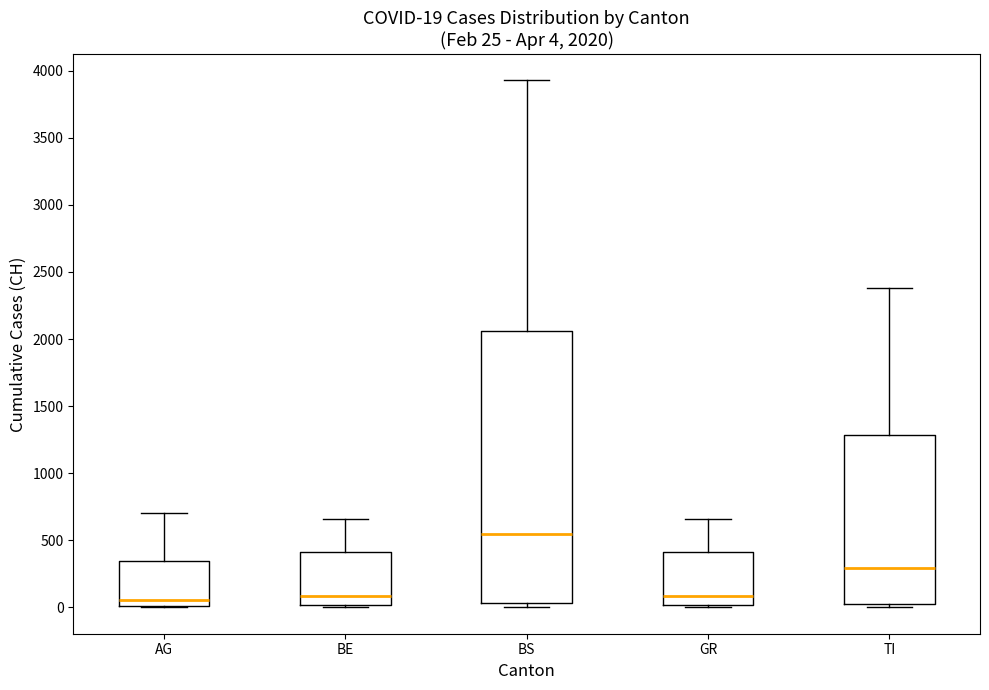

Comparing the boxes themselves (not the whiskers), which one is the tallest?

BS